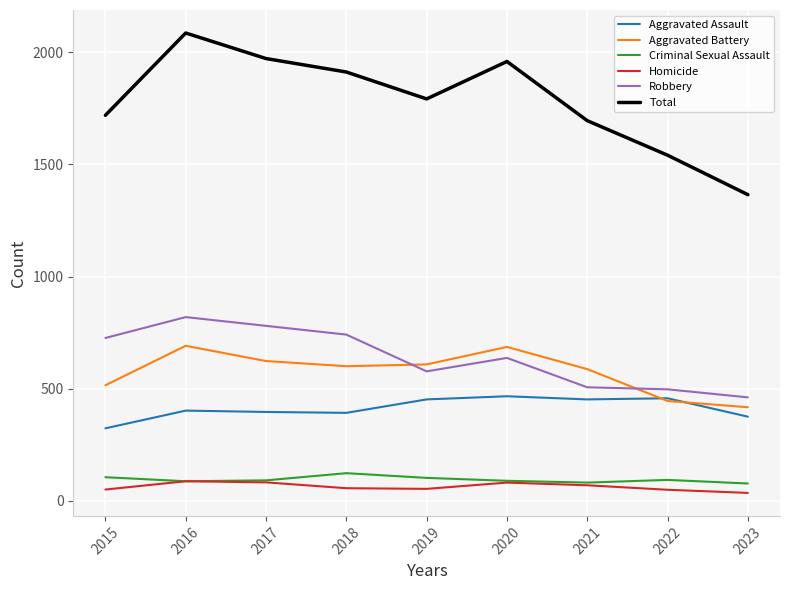

True or false: Aggravated Assault and Criminal Sexual Assault intersect in this chart.

False